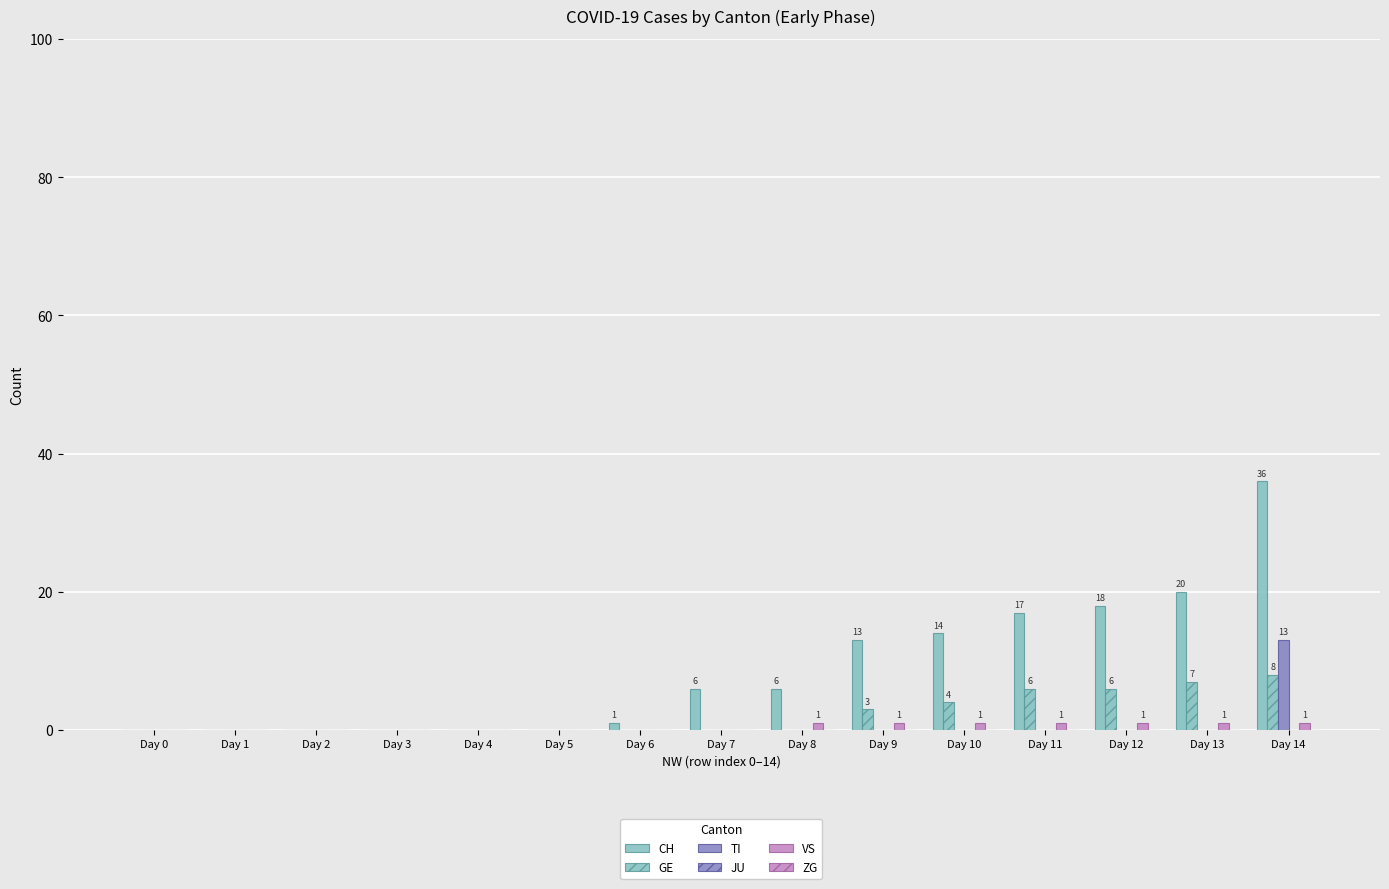

How many categories are shown in the chart?

15